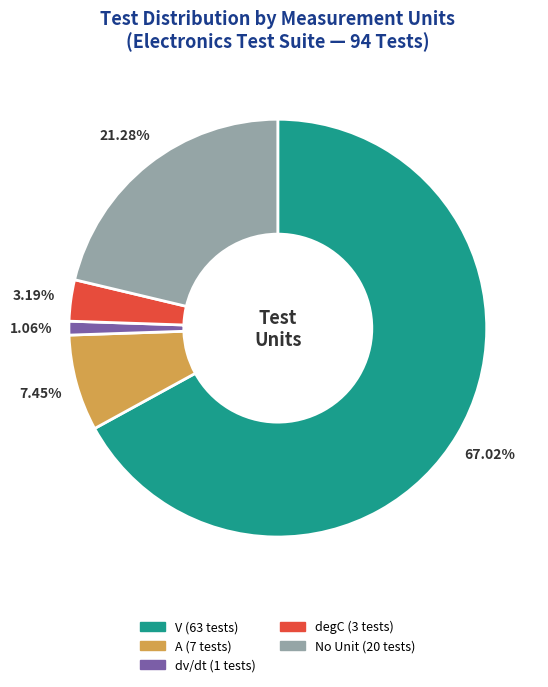

How many slices are in this pie chart?

5